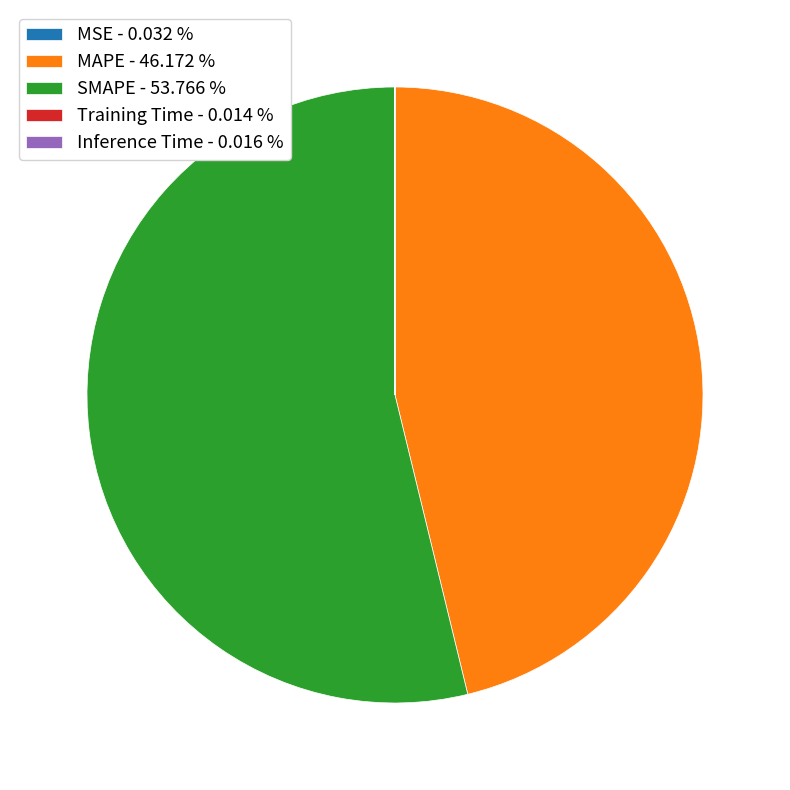

What is the largest slice in the pie chart?

SMAPE